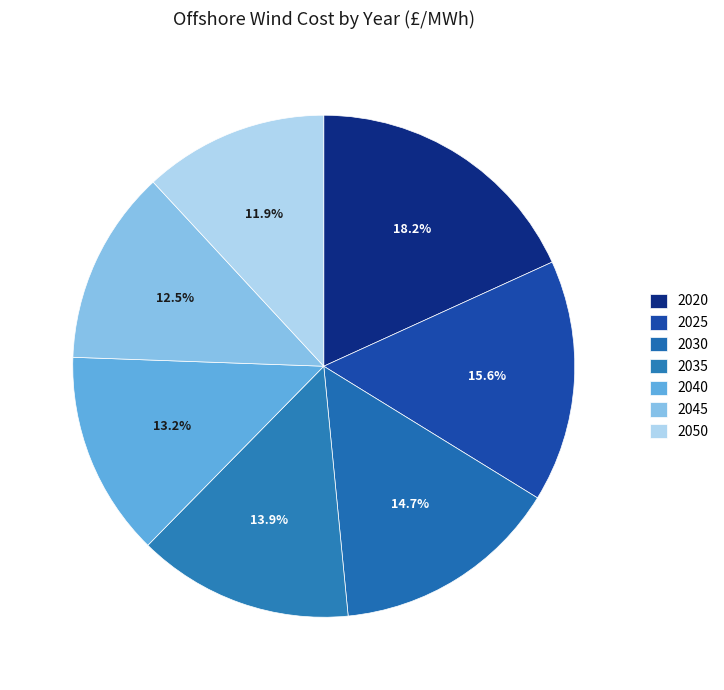

True or false: 2045 accounts for 1% of the total.

False